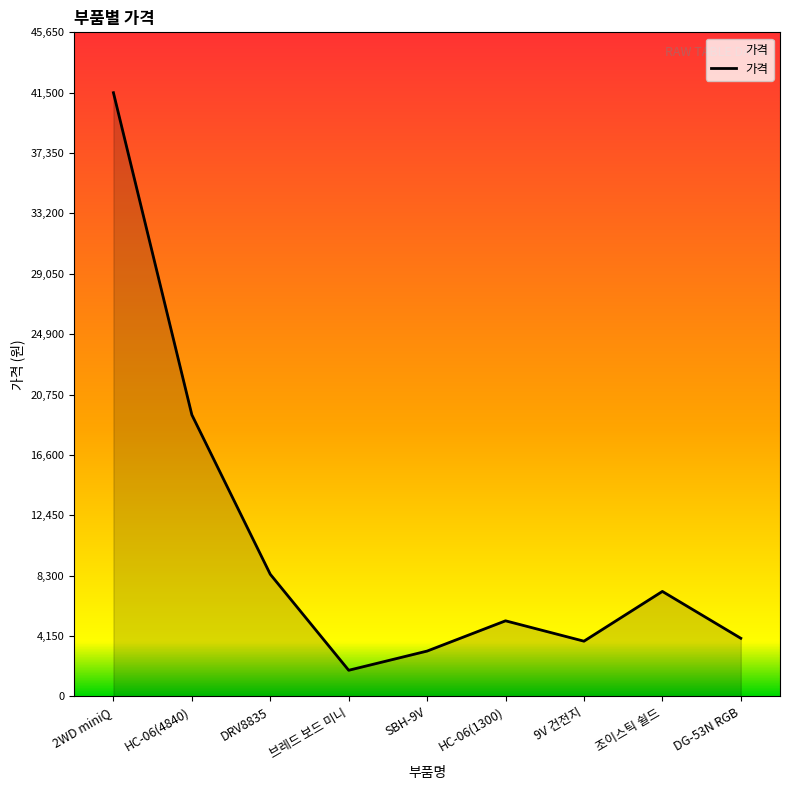

What position from the right is HC-06(1300)?

4